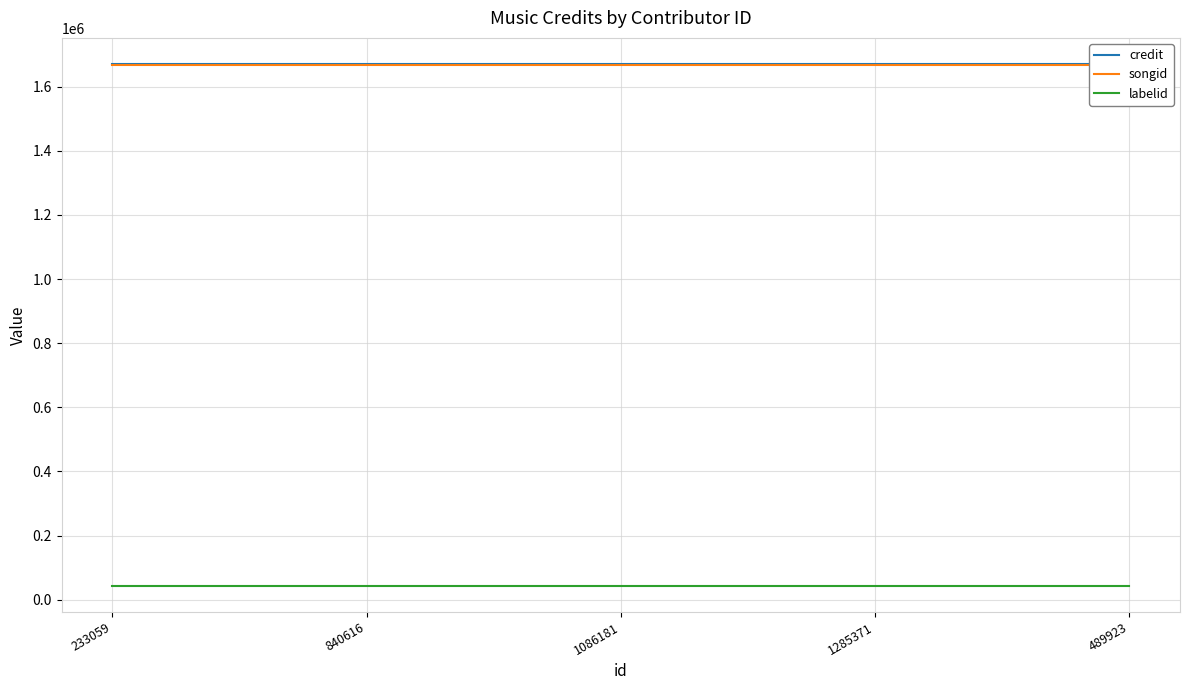

What is the sum of all credit values?

8353210